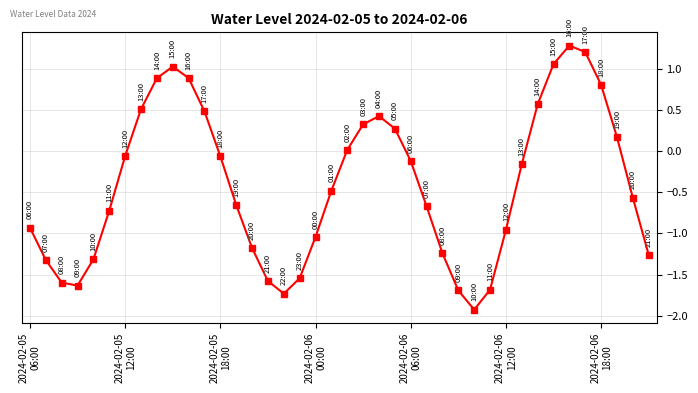

What is the value of the 16th point from the left?

-1.6